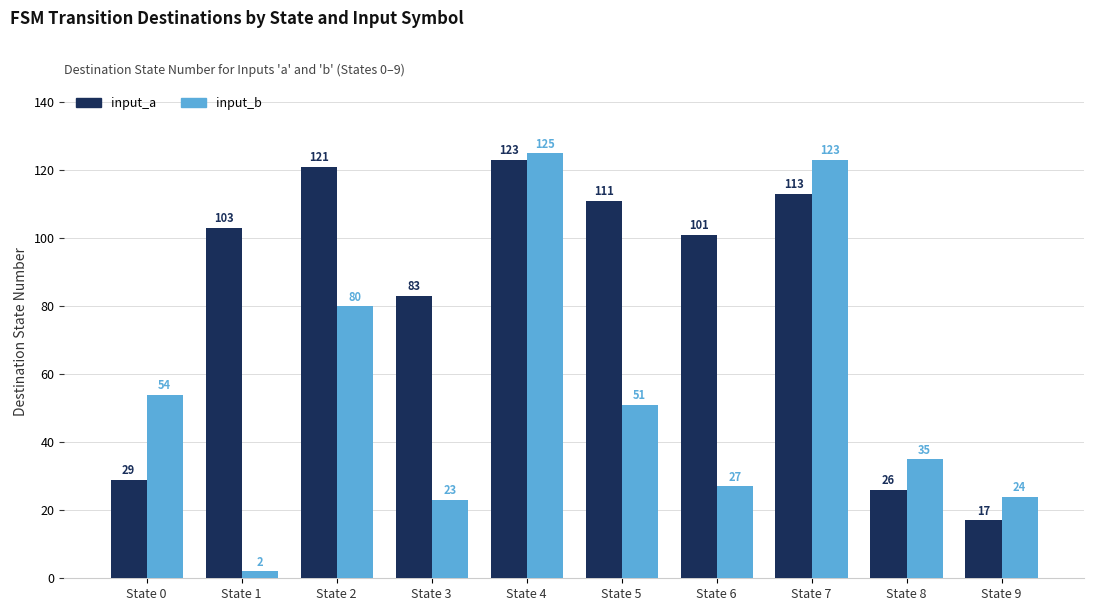

What is the average value of the input_a series?

83